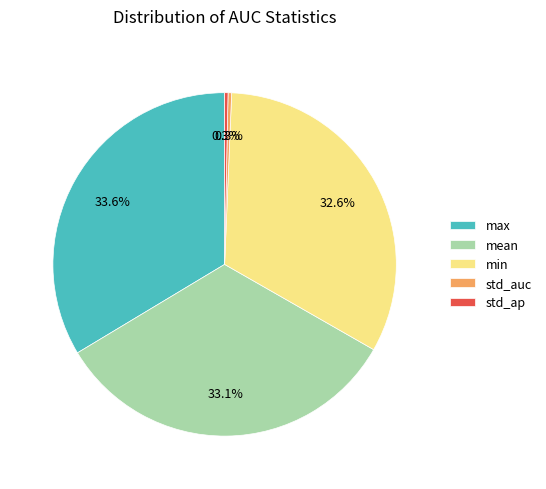

Count the number of slices in the pie.

5